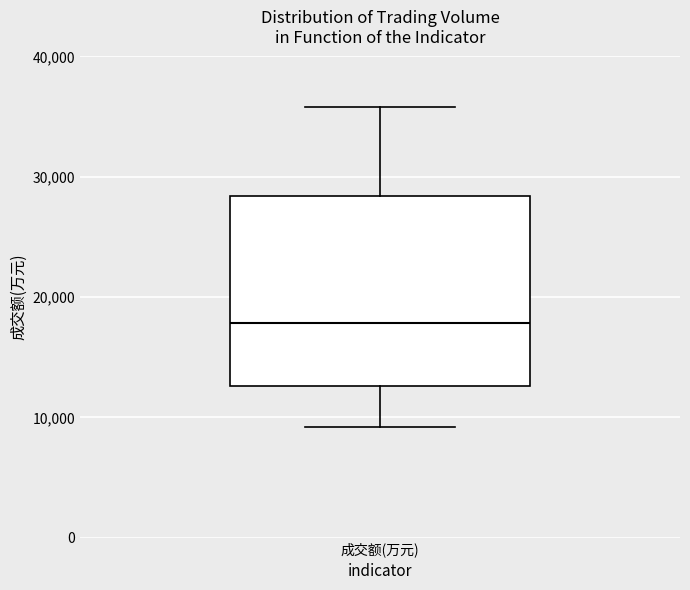

Where is the lower edge of the box for 成交额(万元) on the y-axis? The values are not printed on the chart, so give them approximately, as read against the axis.

13000